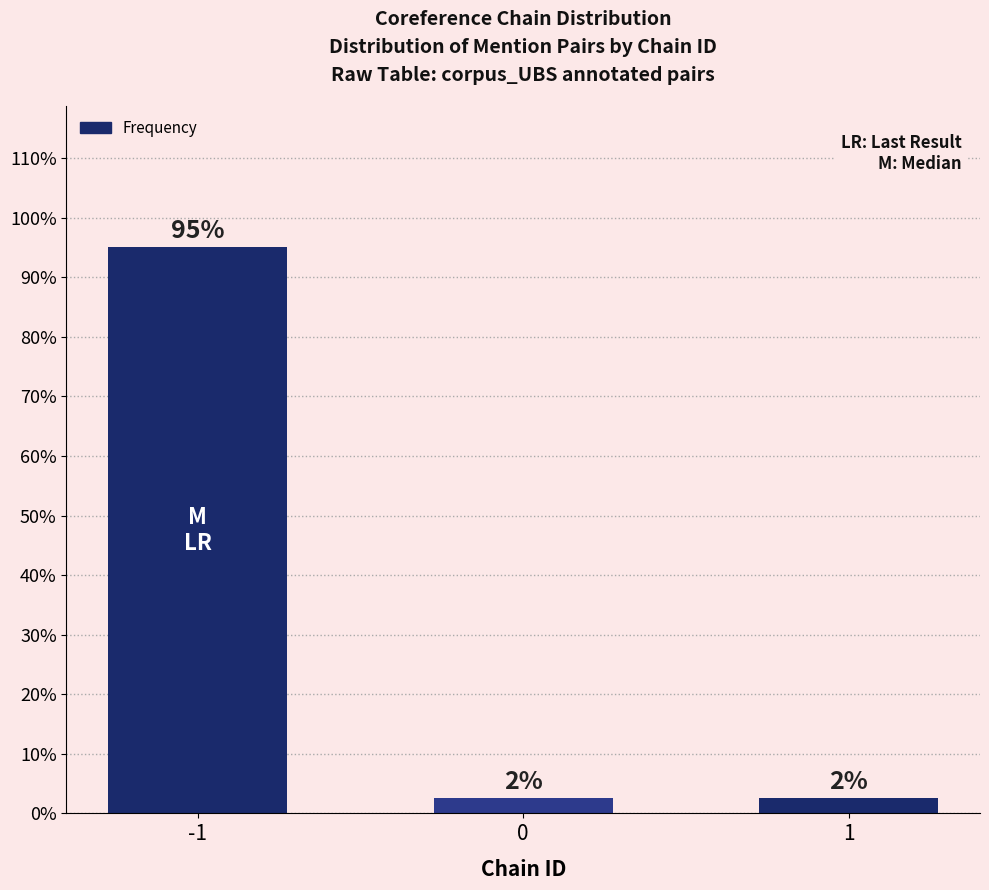

Rank the categories by value from highest to lowest.

-1, 0, 1